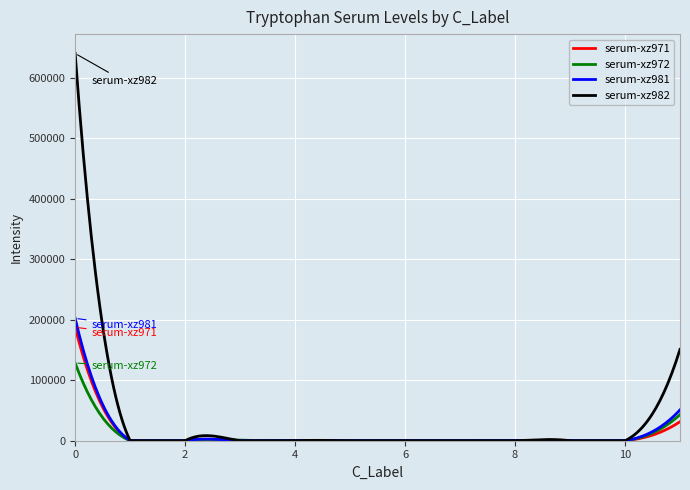

True or false: serum-xz971 and serum-xz972 cross at least once.

True